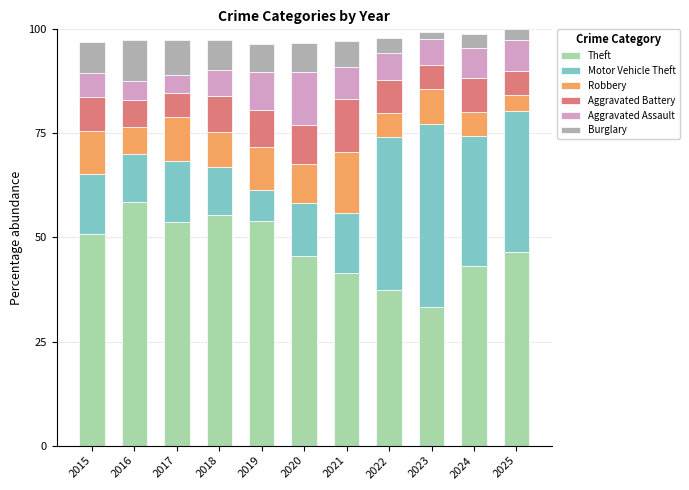

What is the highest value of the Theft series?

58.5